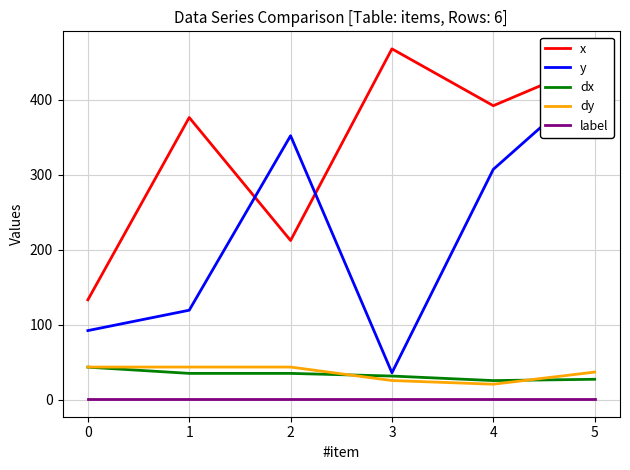

What is the average value of the dy series?

35.9